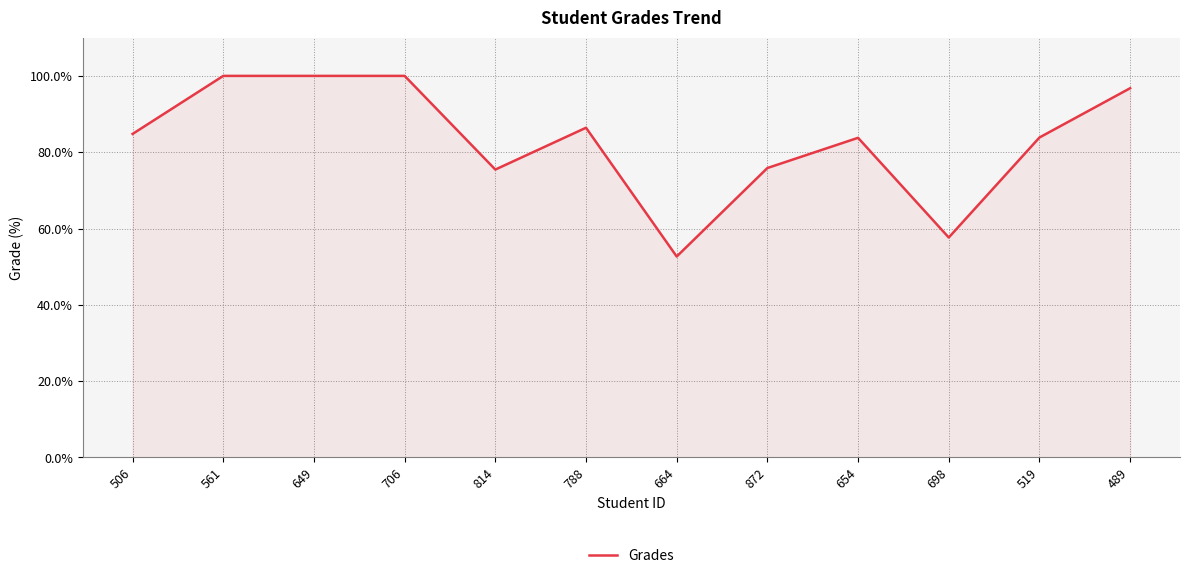

What is the average value?

83.1